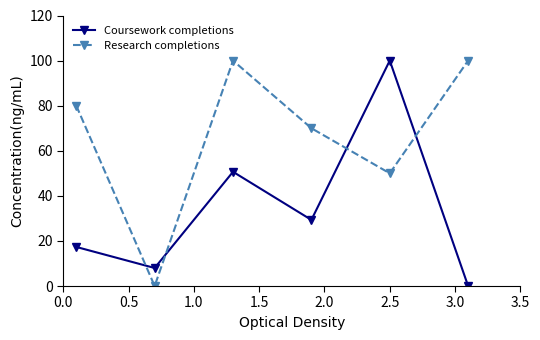

In Research completions, how many points are higher than both neighbors (excluding endpoints)?

1